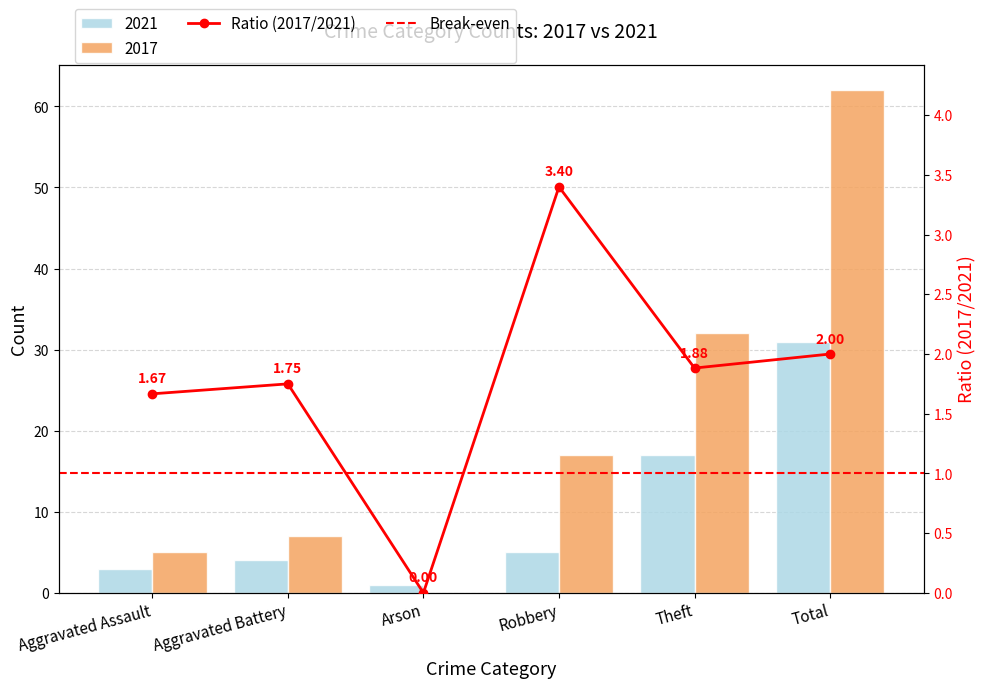

What is the label of the 3rd bar from the right?

Robbery